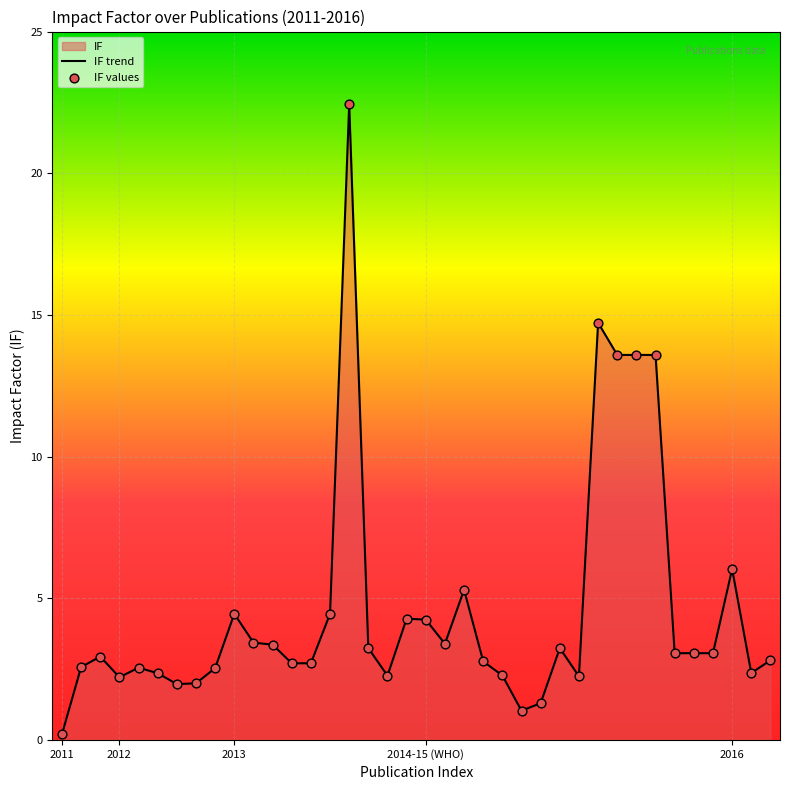

What is the change in value from 2015-10 to 2016-3?

-11.9